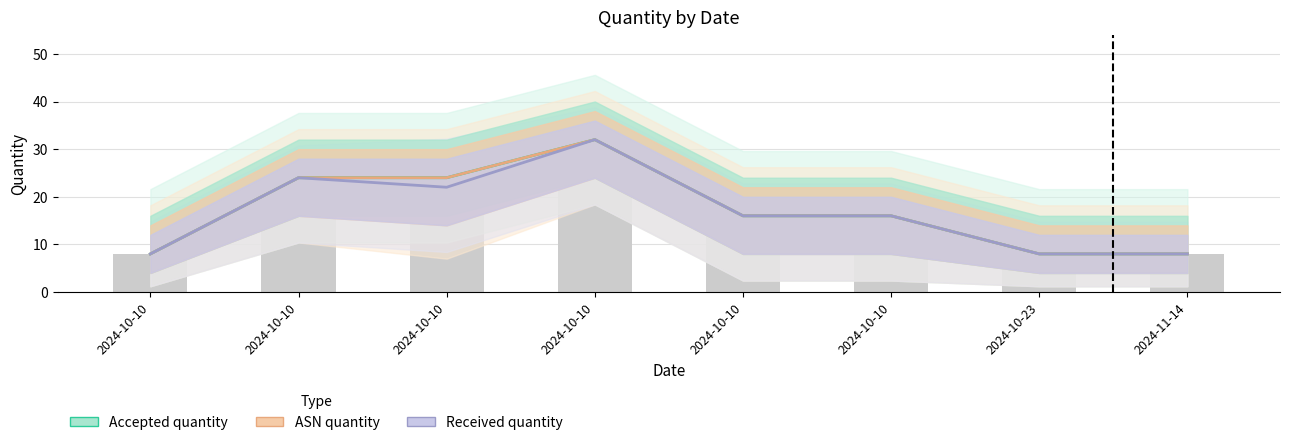

Rank the series at 2024-10-10 from highest to lowest value.

Accepted quantity, ASN quantity, Received quantity